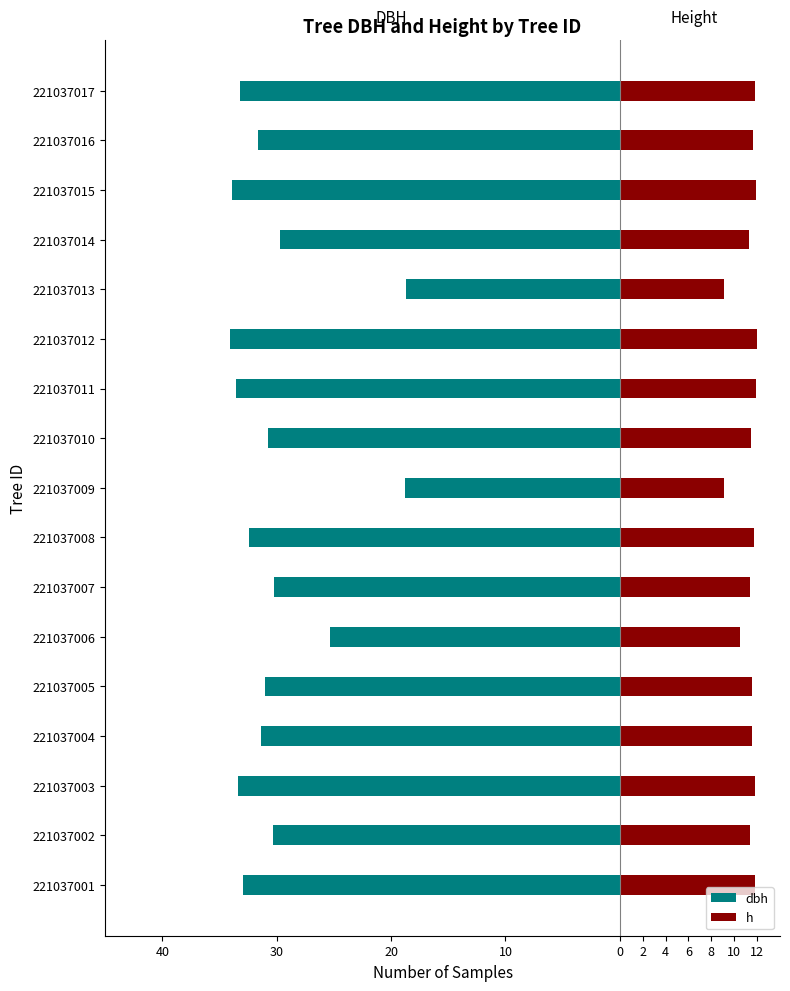

How many values in the dbh series are below -31?

9